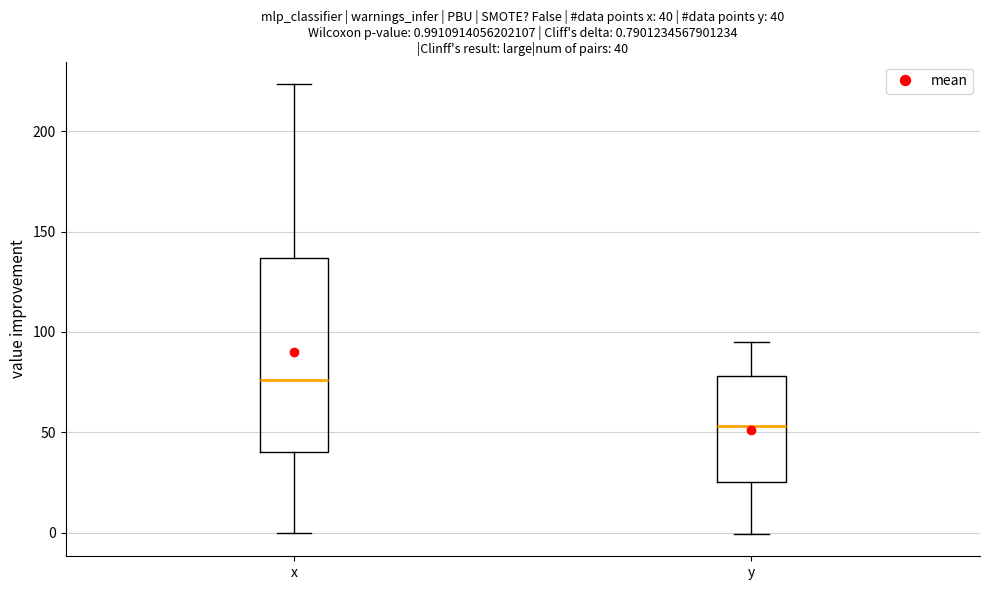

Which box is the tallest, from its lower edge to its upper edge?

x